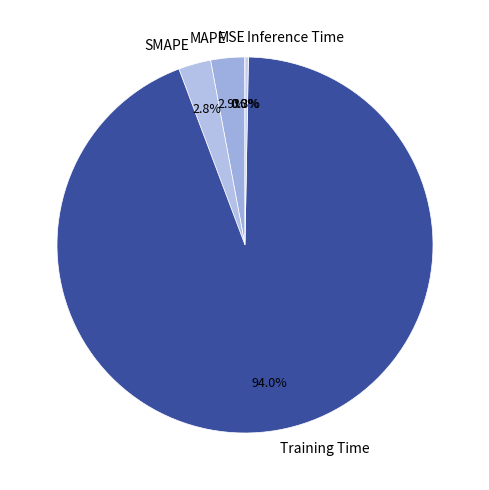

To the nearest percent, what percentage of the pie is Training Time?

94%